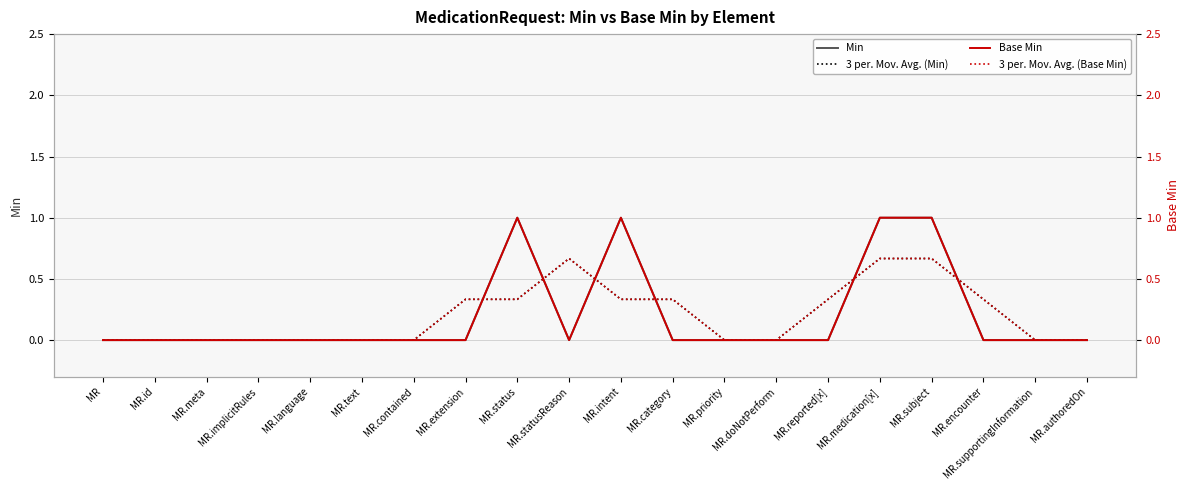

Is the value of 3 per. Mov. Avg. (Min) at MR.meta greater than the value of 3 per. Mov. Avg. (Base Min) at MR?

No